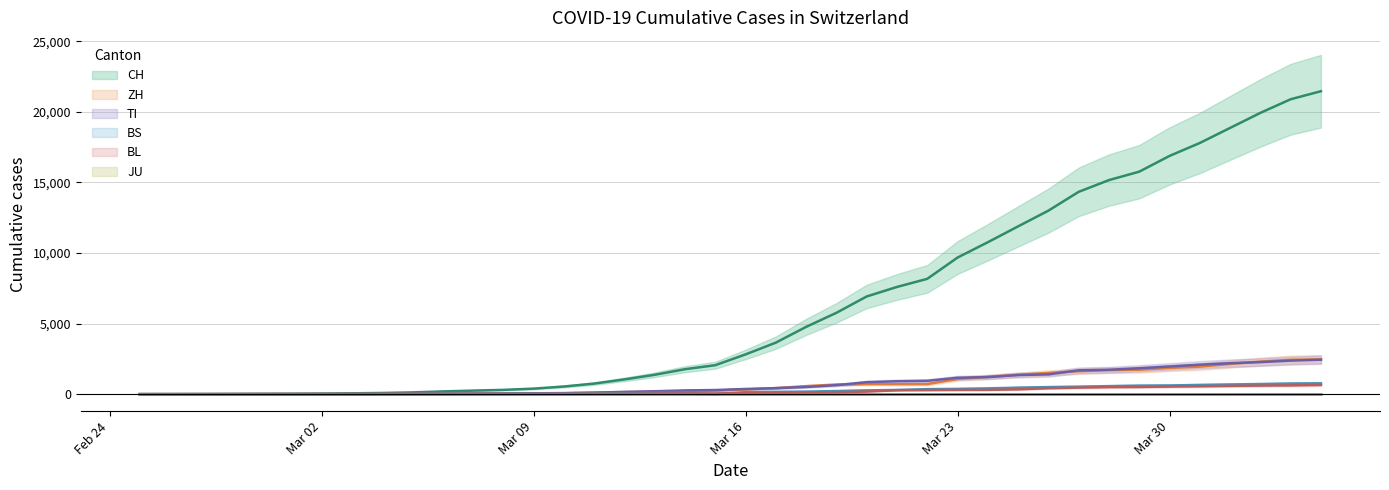

Does the chart have visible grid lines?

Yes